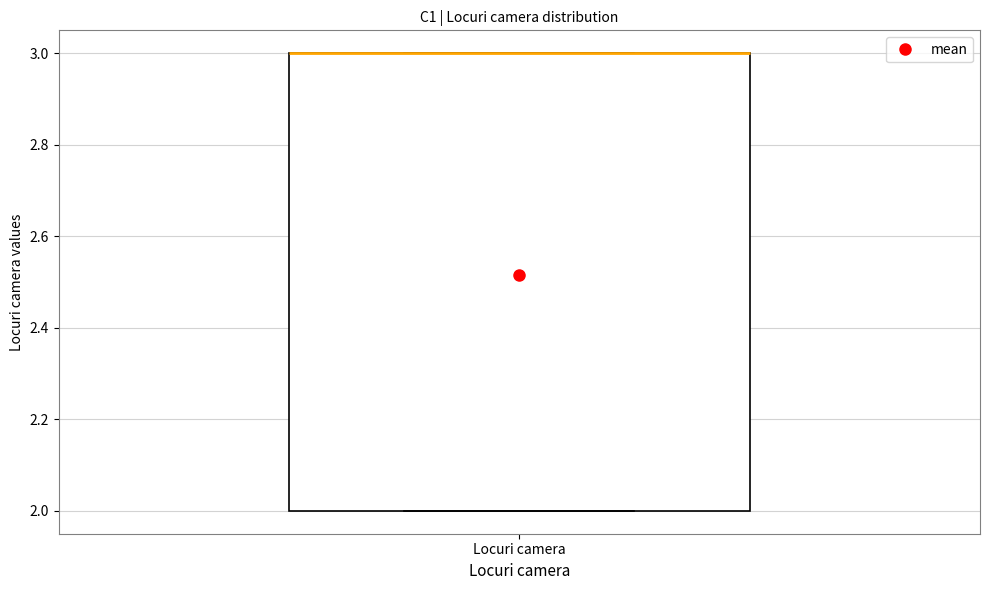

Transcribe this box plot: give where the median line is, the range the box spans, and where the two whiskers end, as read against the y-axis. The values are not printed on the chart, so give them approximately, as read against the axis.

median 3 (drawn on the box's upper edge), box 2 to 3, whiskers 2 to 3